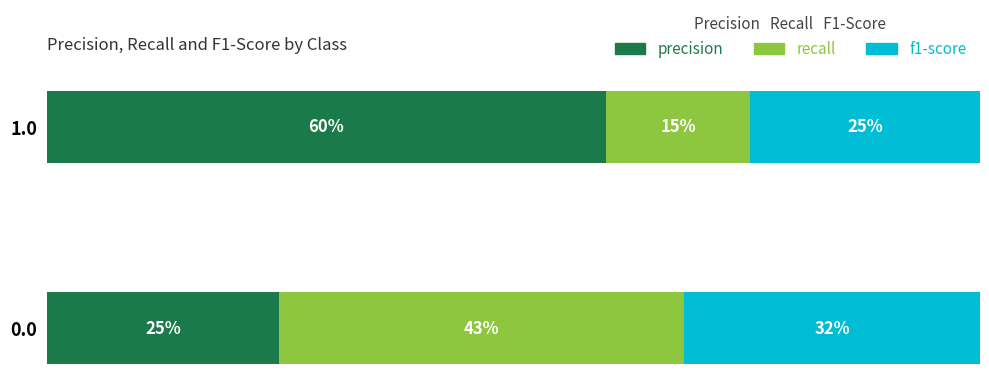

Rank the series at 0.0 from highest to lowest value.

recall, f1-score, precision